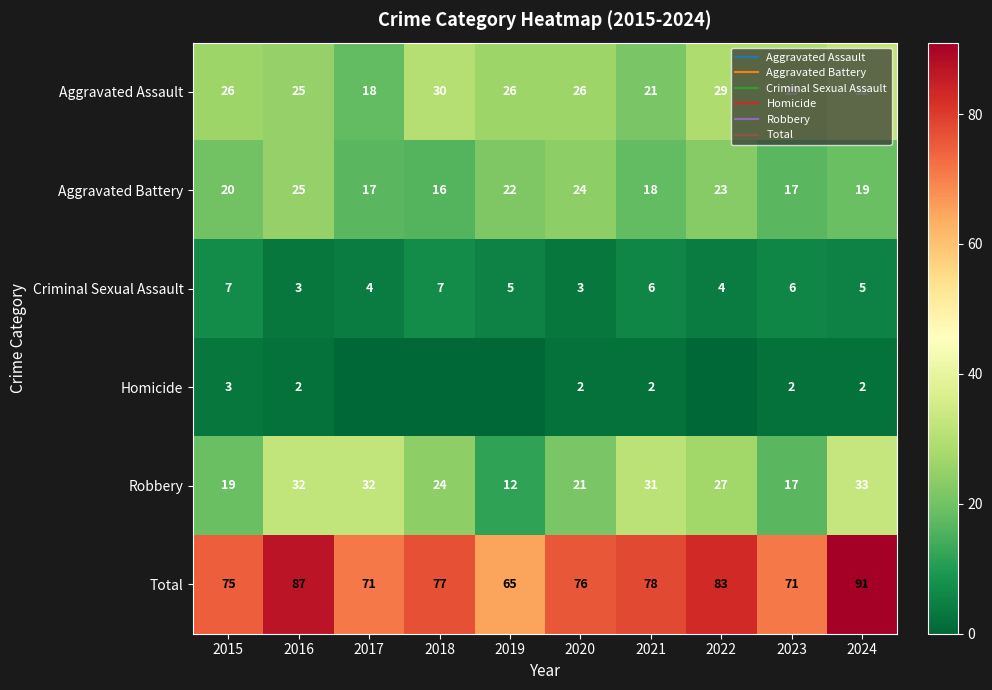

Is it true that Aggravated Assault equals 37 at 2015?

False